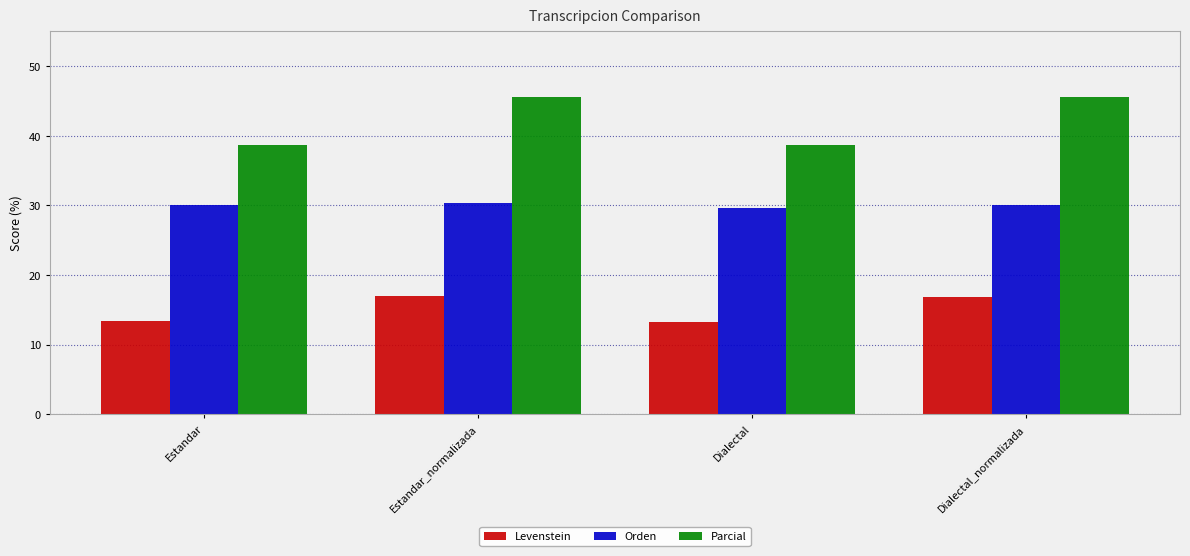

What is the highest value of the Orden series?

30.4